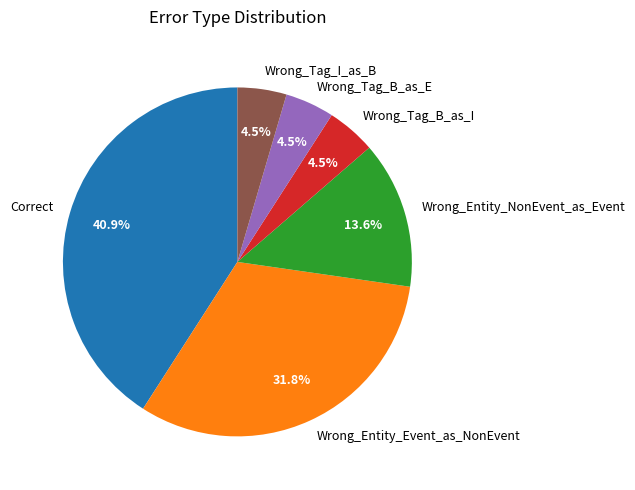

To the nearest percent, what is the average slice percentage?

17%